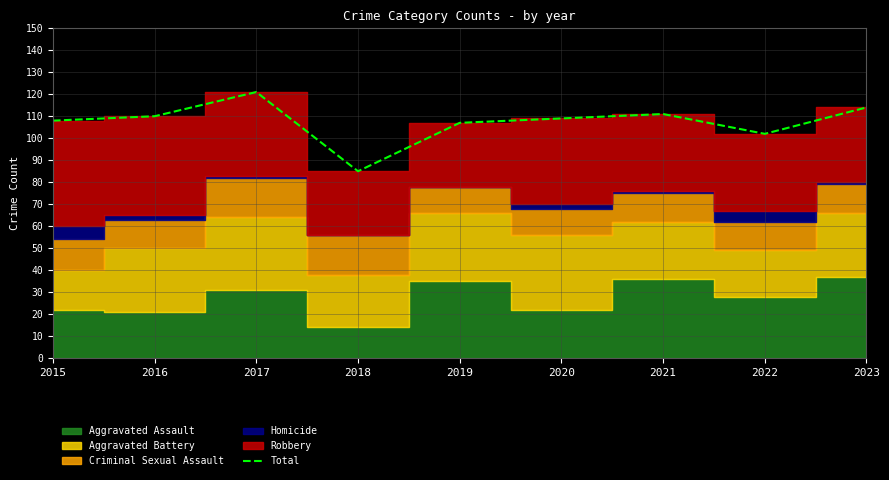

Approximately how many times larger is the value at 2017 compared to 2018?

1.4